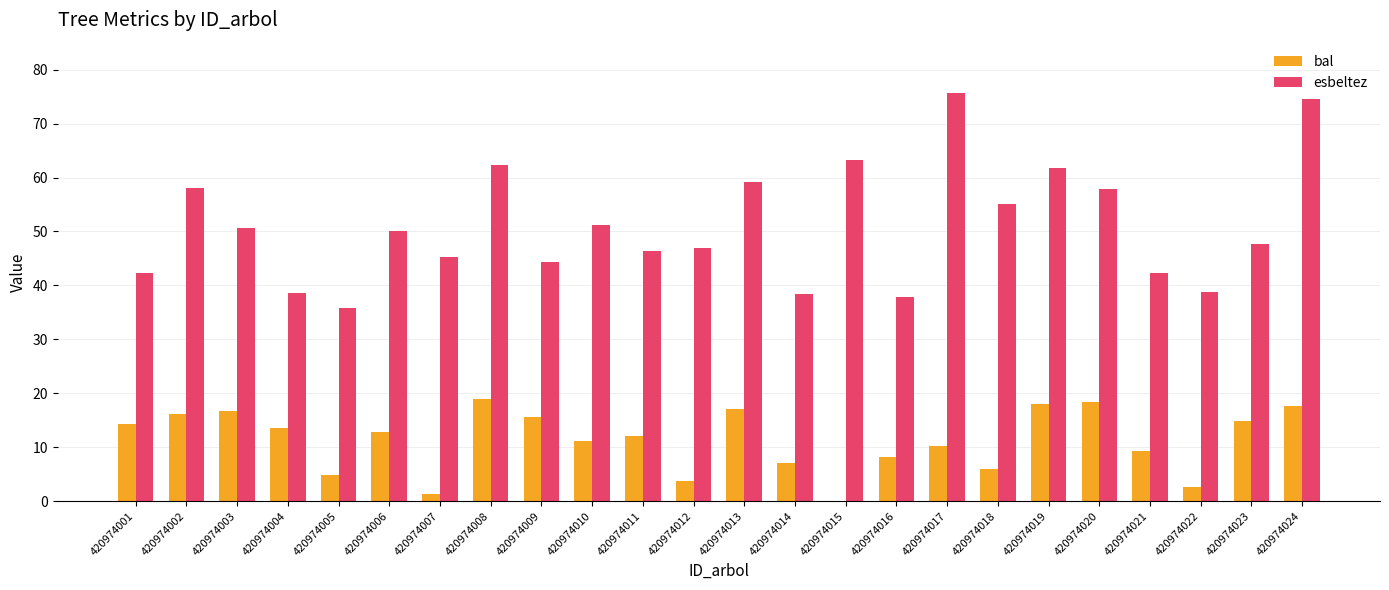

Which series has the largest range (max minus min)?

esbeltez